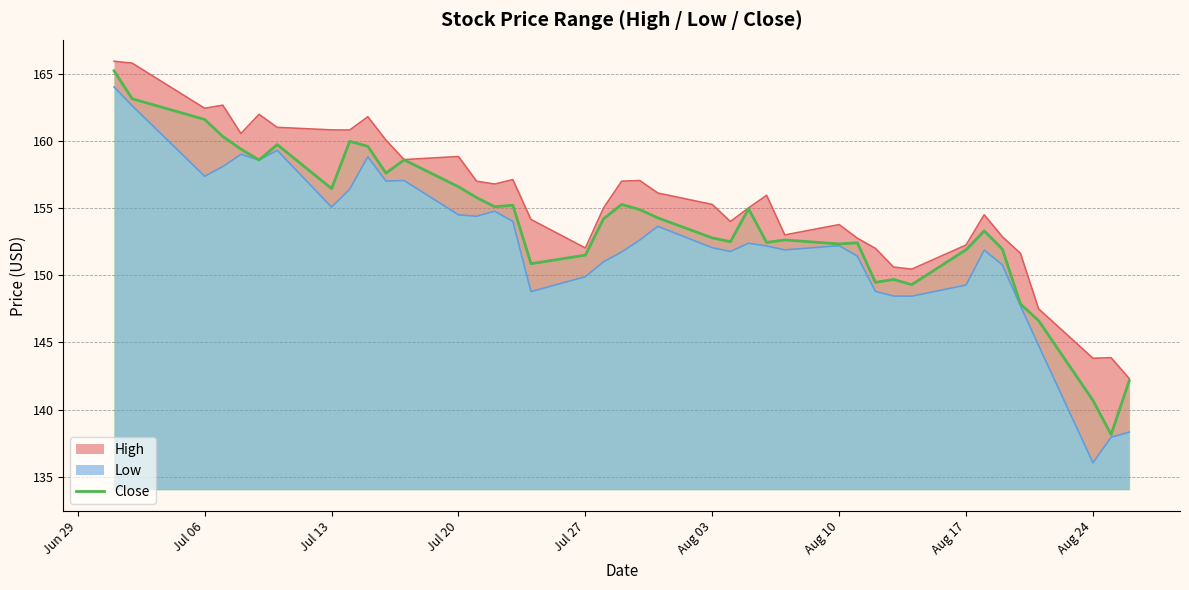

The Close series shows 140.7 at Aug 24. True or false?

True